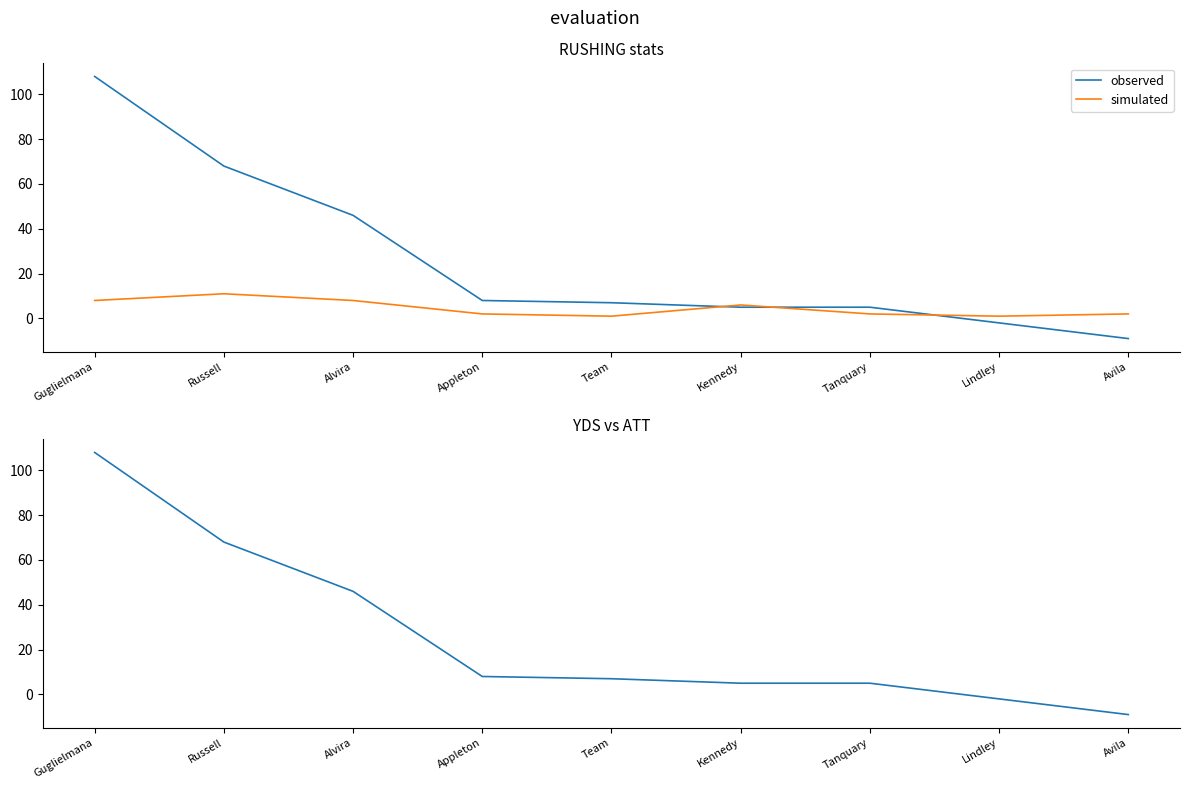

How many distinct data groups are displayed?

2